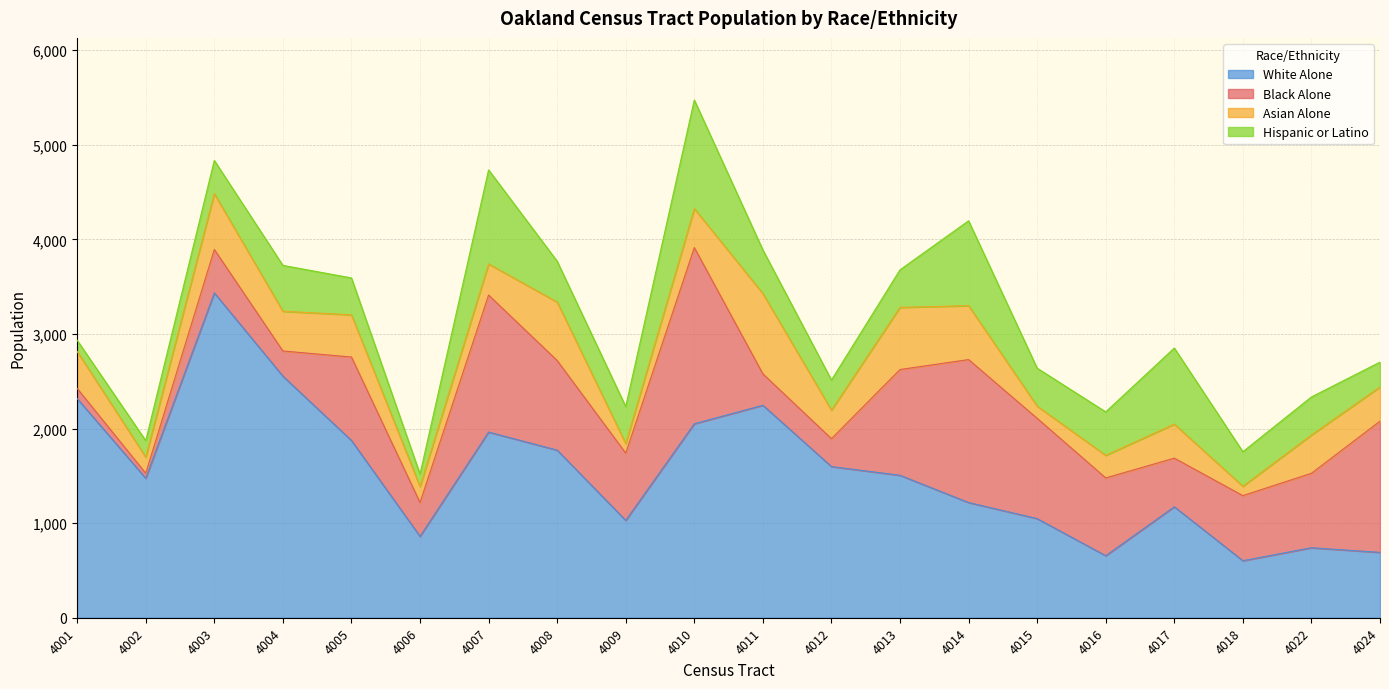

The Black Alone series shows 1217 at 4016. True or false?

False